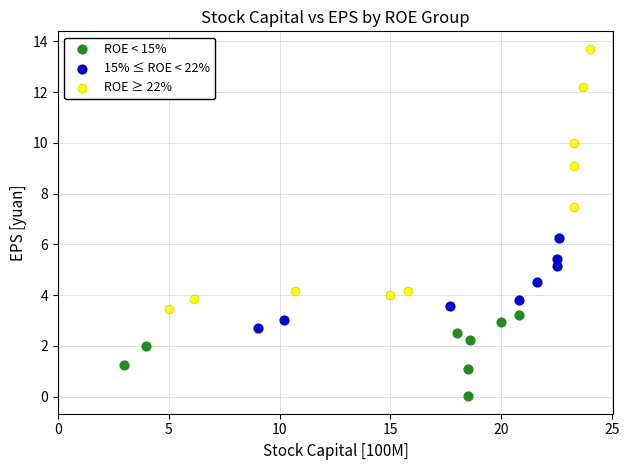

Which series reaches the maximum Y coordinate?

ROE ≥ 22%